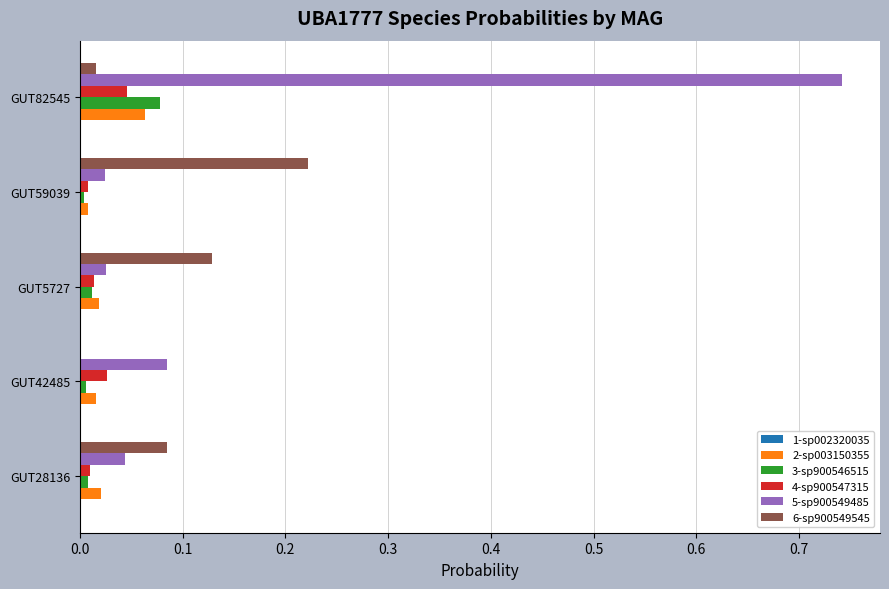

The value of 2-sp003150355 at GUT42485 is 0.0. True or false?

True